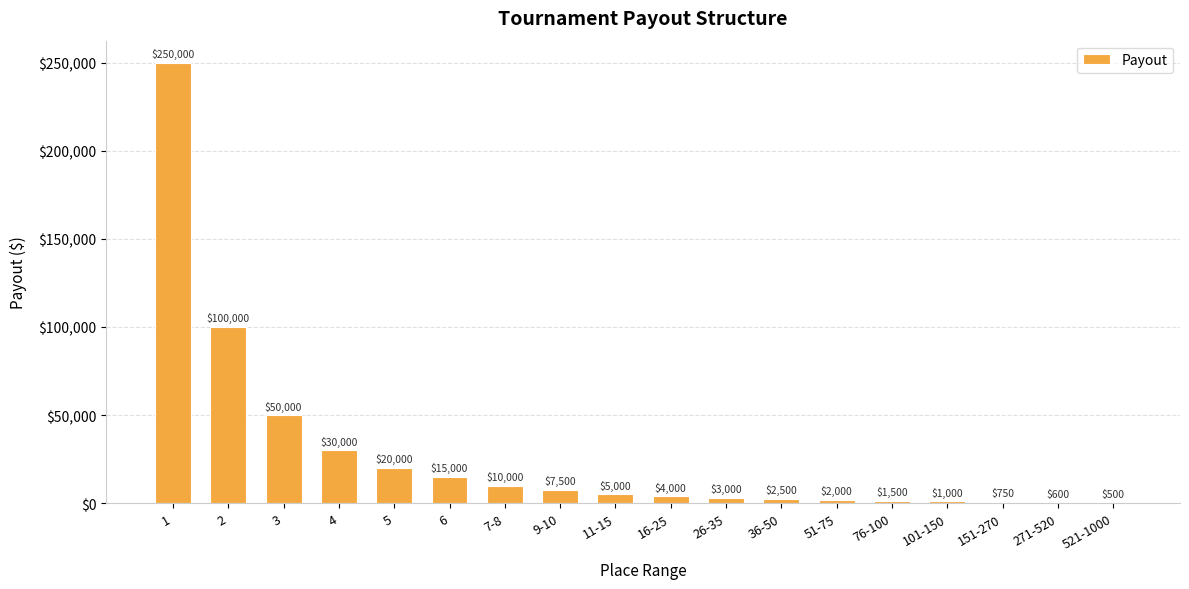

Approximately how many times larger is the value at 6 compared to 521-1000?

30.0